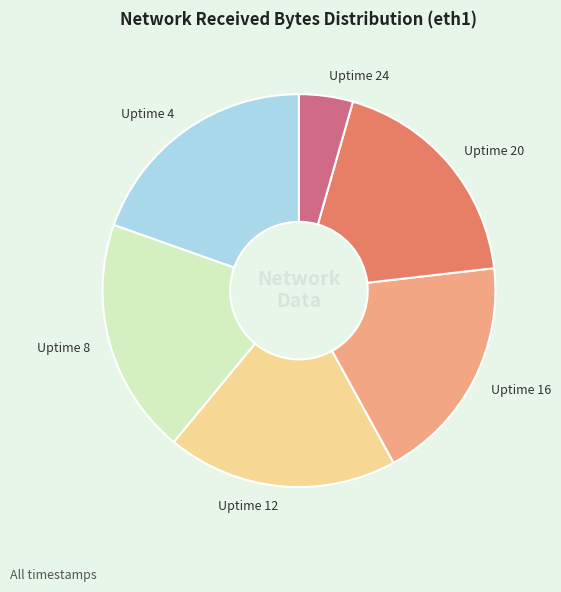

How many segments does this pie chart have?

6